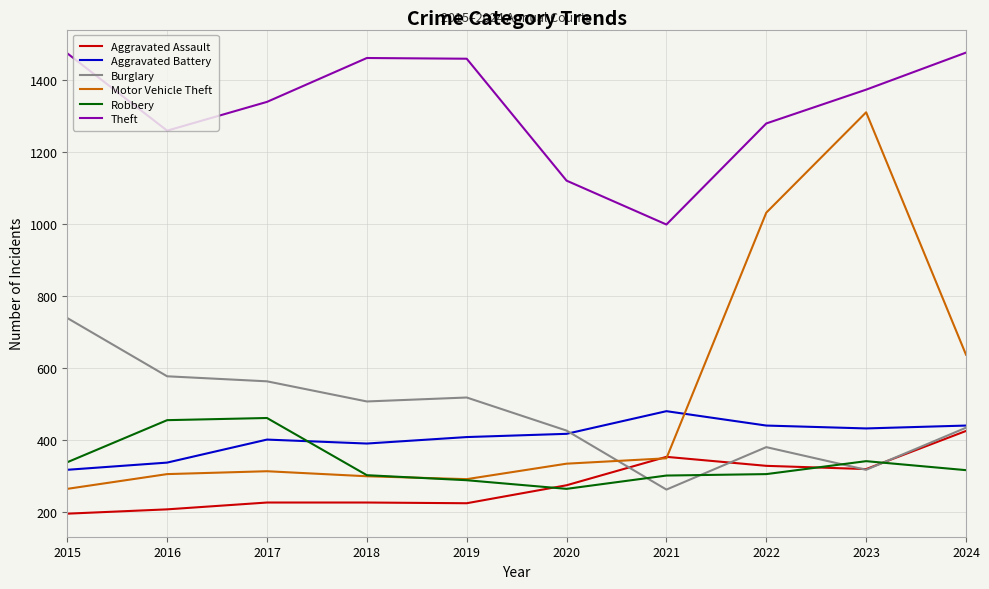

What is the difference between the second highest and second lowest values in the Motor Vehicle Theft series?

741